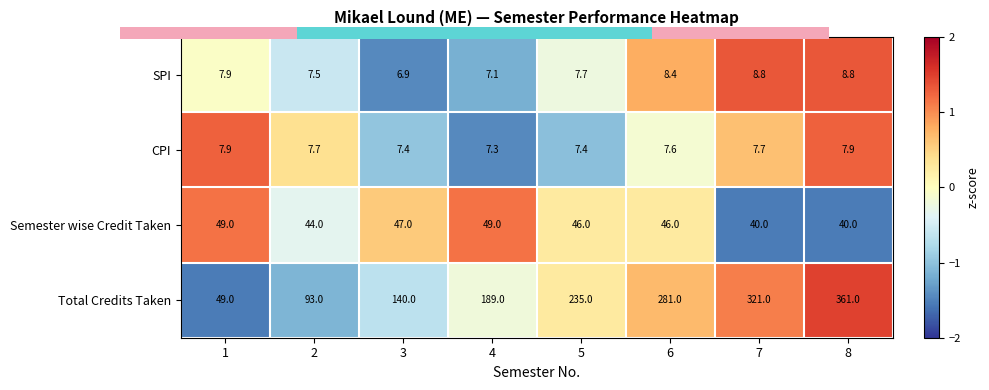

Which series has the largest range (max minus min)?

Total Credits Taken